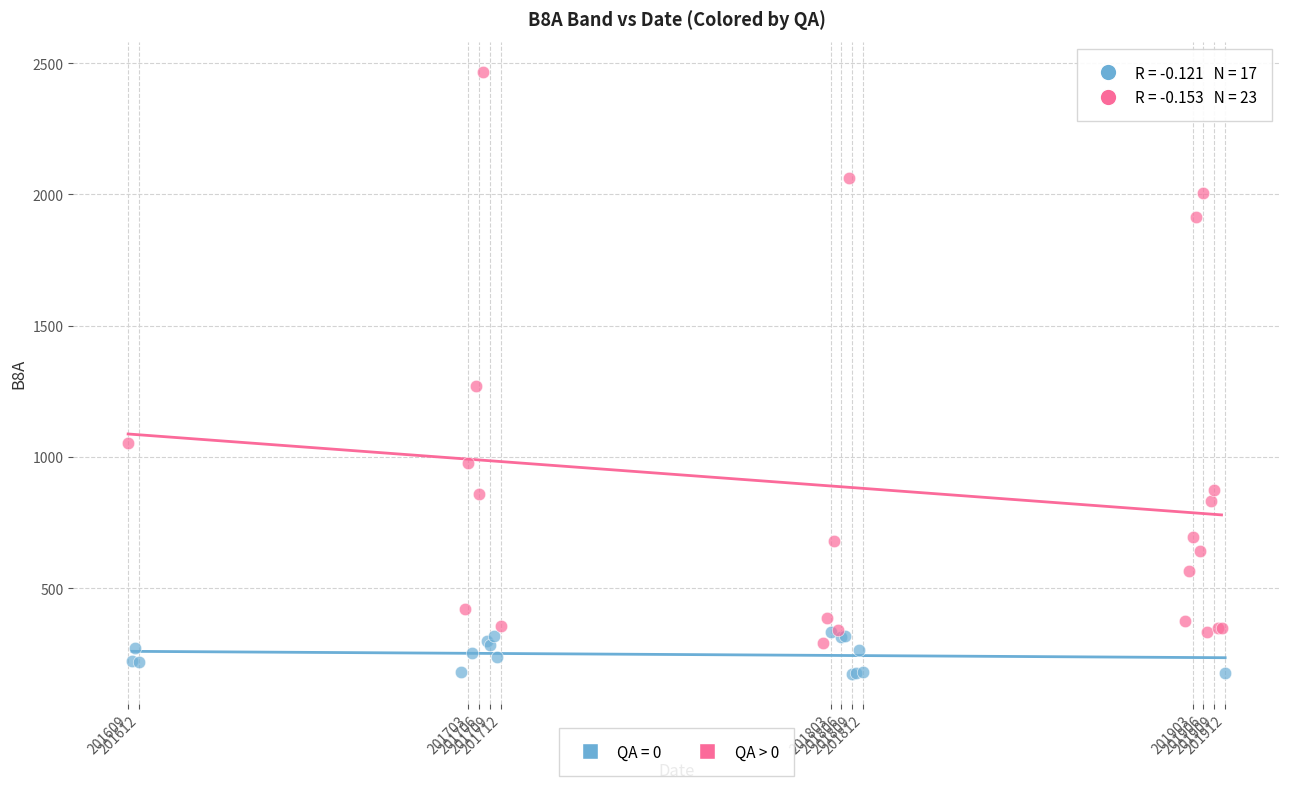

Which series contains the lowest Y value?

QA = 0